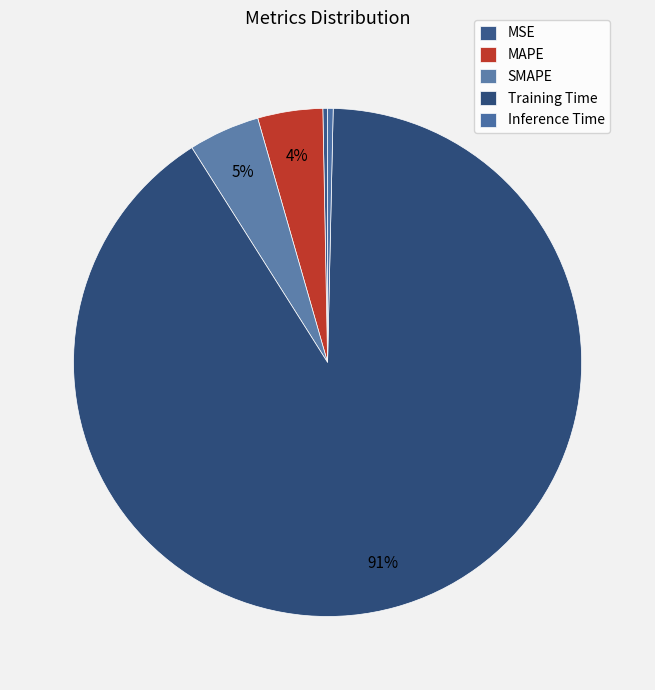

Count the number of slices in the pie.

5